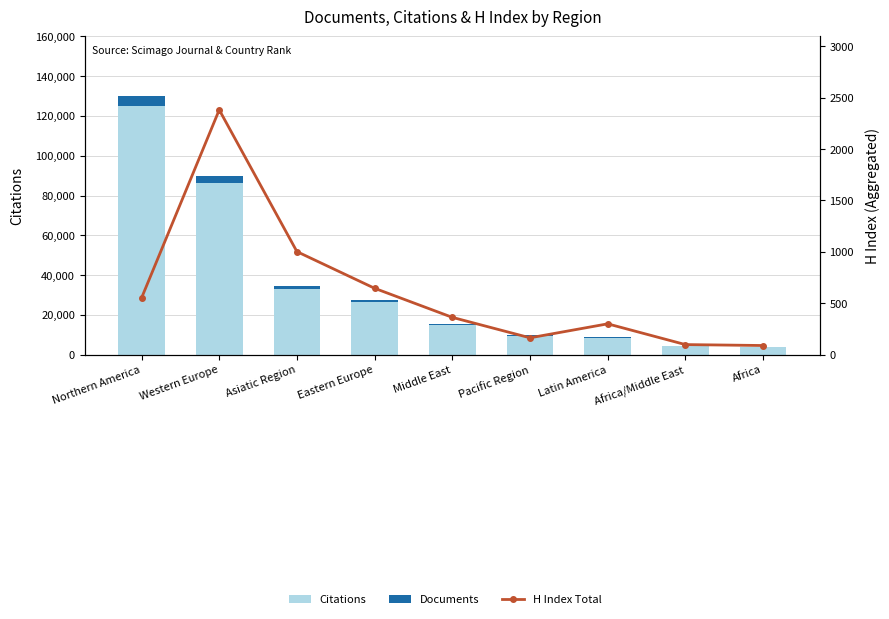

Count the number of categories in the chart.

9